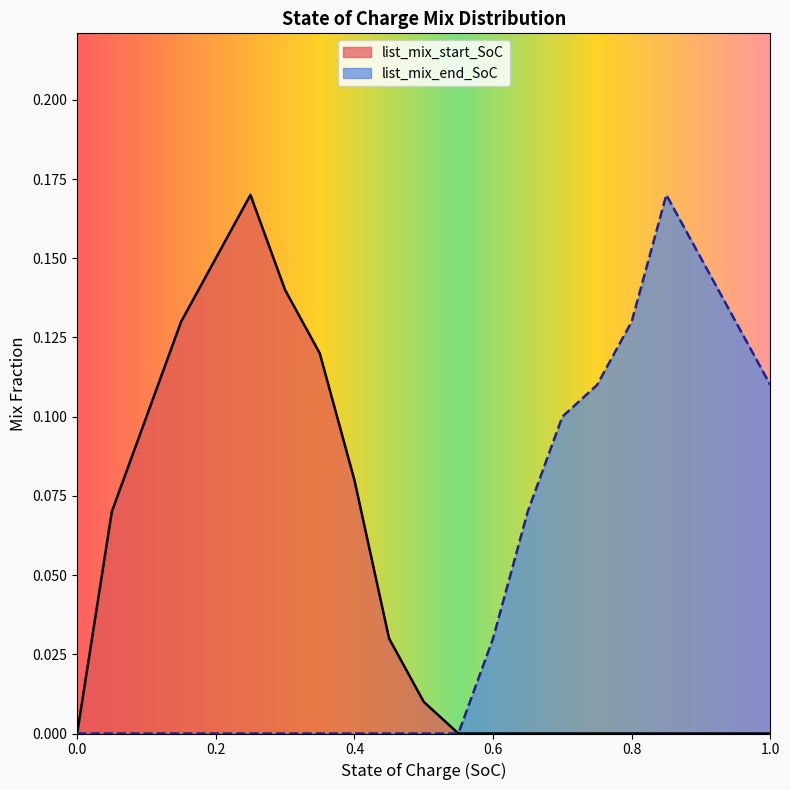

True or false: list_mix_end_SoC and list_mix_start_SoC intersect in this chart.

False